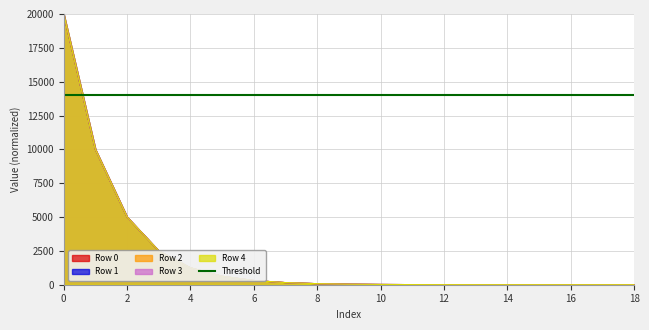

What are all the series names shown in the legend?

Row 0, Row 1, Row 2, Row 3, Row 4